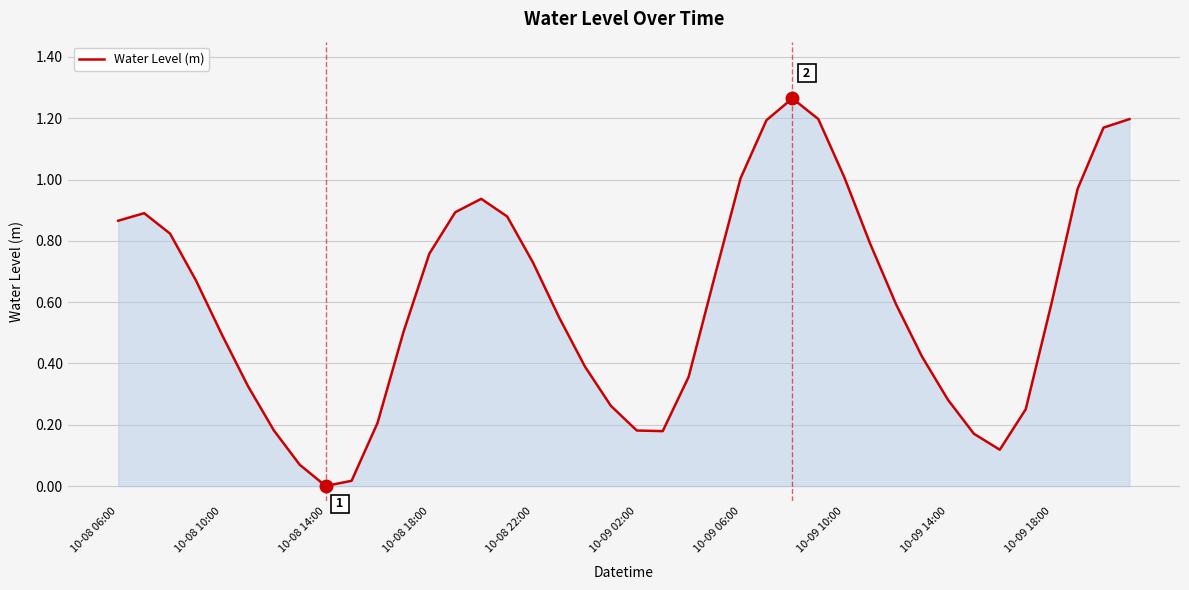

Count the number of categories in the chart.

40